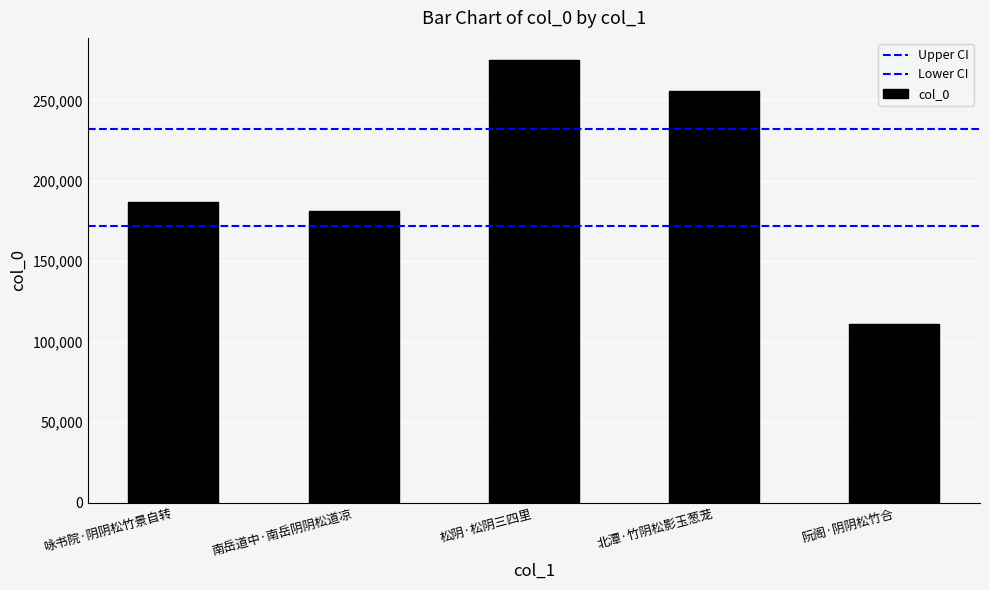

Is it true that the value at 南岳道中·南岳阴阴松道凉 is 106356?

False